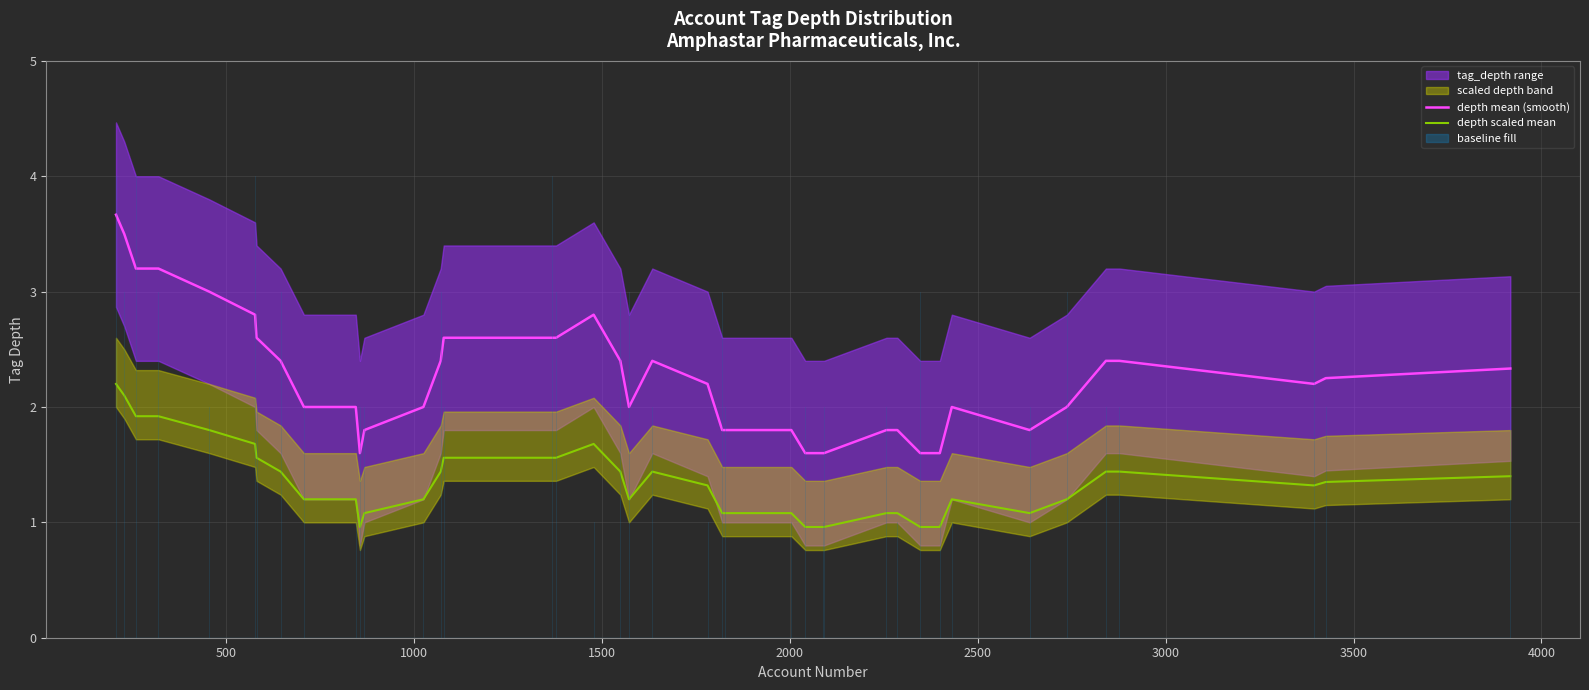

Reading left to right, extract all data points from this chart.

depth mean (smooth): 3.7	3.5	3.2	3.2	3.0	2.8	2.6	2.4	2.0	2.0	1.6	1.8	2.0	2.4	2.6	2.6	2.6	2.8	2.4	2.0	2.4	2.2	1.8	1.8	1.8	1.6	1.6	1.6	1.8	1.8	1.6	1.6	2.0	1.8	2.0	2.4	2.4	2.2	2.2	2.3
depth scaled mean: 2.2	2.1	1.9	1.9	1.8	1.7	1.6	1.4	1.2	1.2	1.0	1.1	1.2	1.4	1.6	1.6	1.6	1.7	1.4	1.2	1.4	1.3	1.1	1.1	1.1	1.0	1.0	1.0	1.1	1.1	1.0	1.0	1.2	1.1	1.2	1.4	1.4	1.3	1.3	1.4